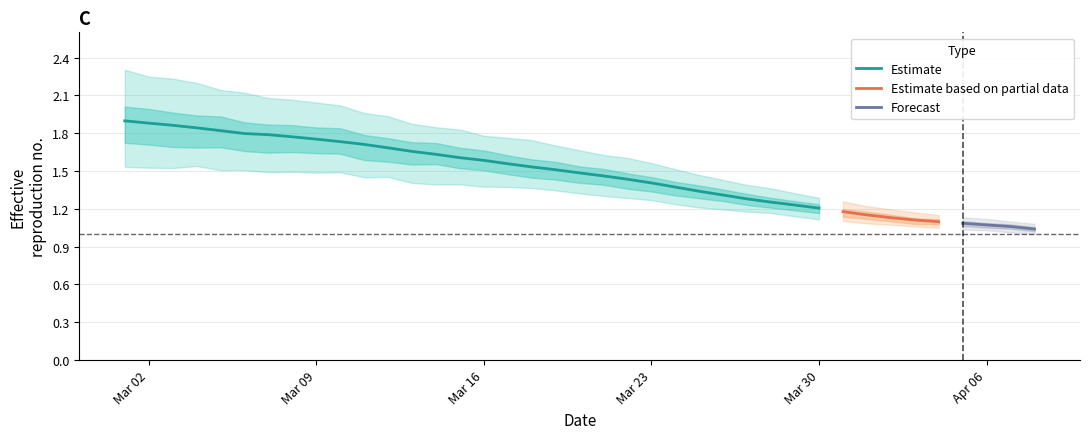

How many lines are shown in the chart?

5